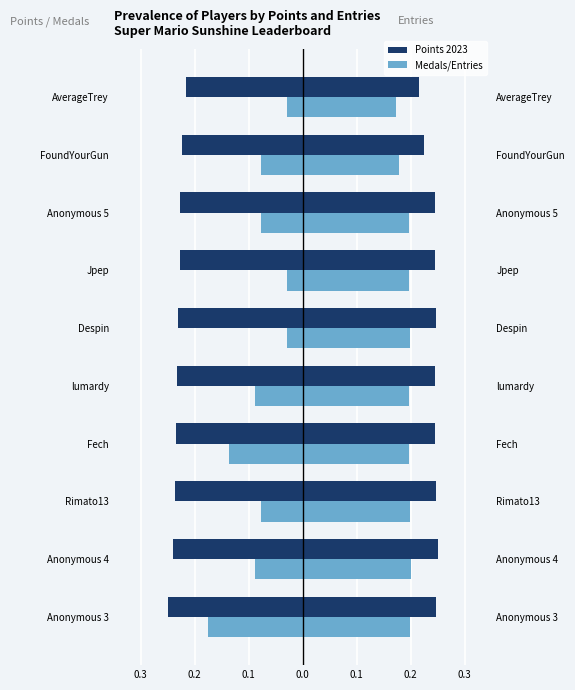

Between Anonymous 5 and Jpep, which is larger?

Anonymous 5